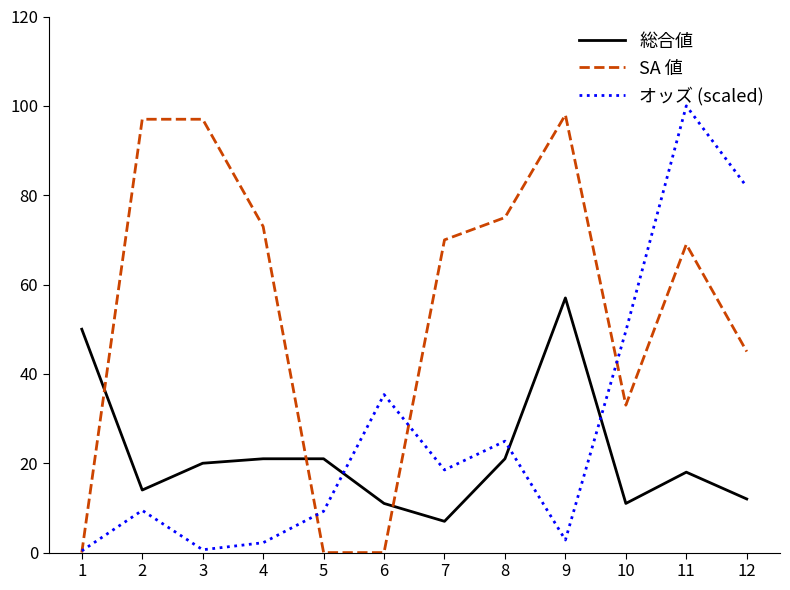

Where is SA 値 nearest to the value 49?

12